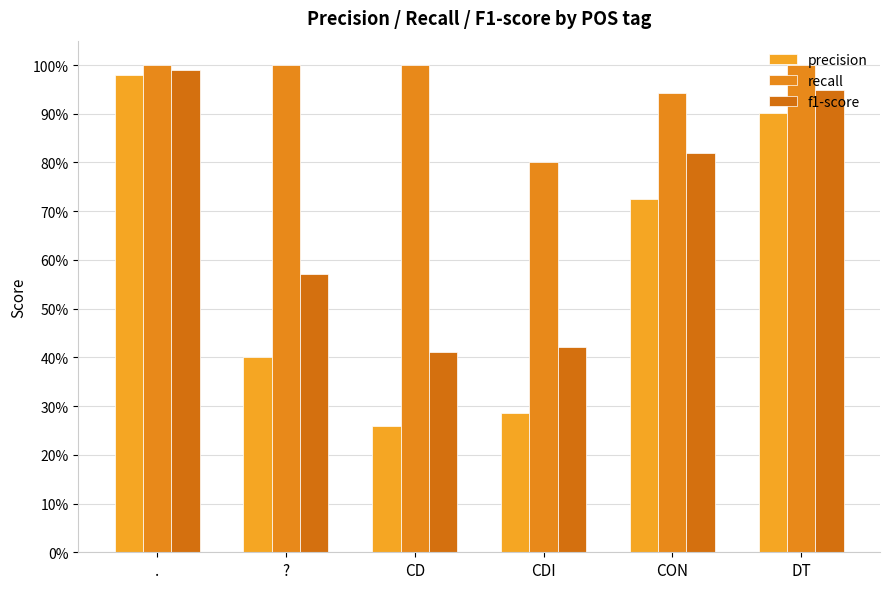

Rank the categories by recall value from highest to lowest.

., ?, CD, DT, CON, CDI